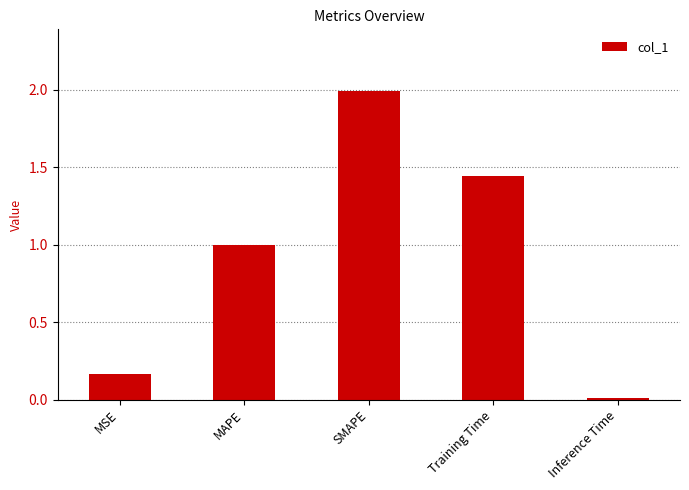

Rank the categories by value from lowest to highest.

Inference Time, MSE, MAPE, Training Time, SMAPE